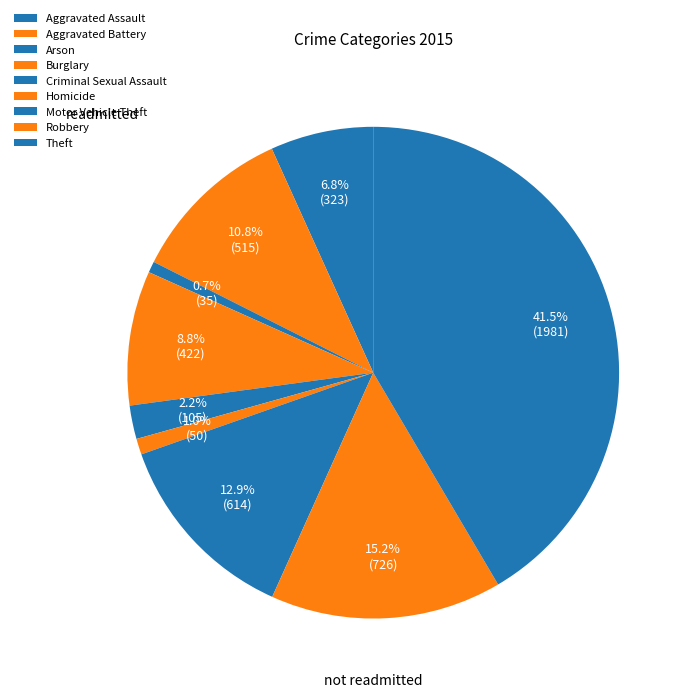

Rank the categories by value from highest to lowest.

Theft, Robbery, Motor Vehicle Theft, Aggravated Battery, Burglary, Aggravated Assault, Criminal Sexual Assault, Homicide, Arson